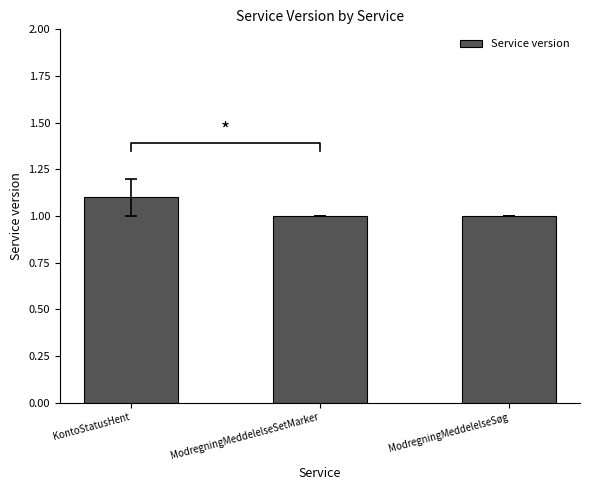

What is the value of the 3rd bar from the left?

1.0